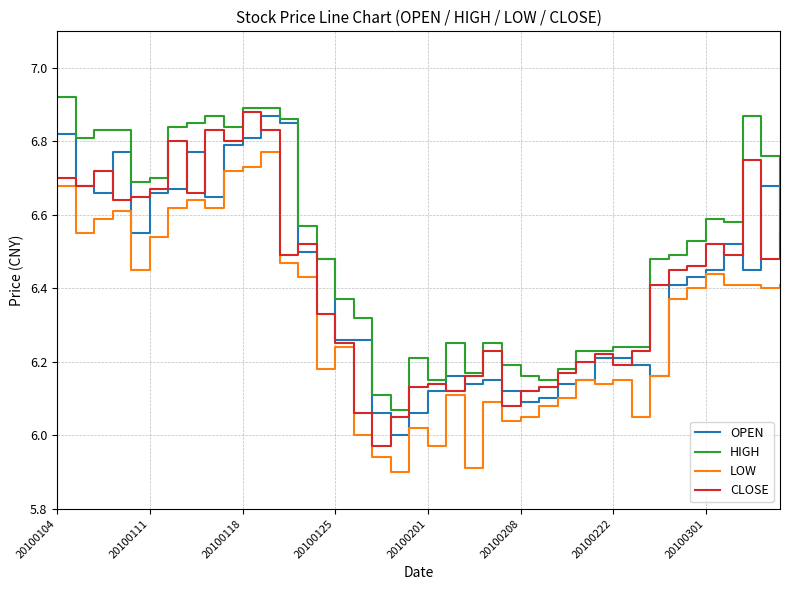

True or false: HIGH and LOW intersect in this chart.

False